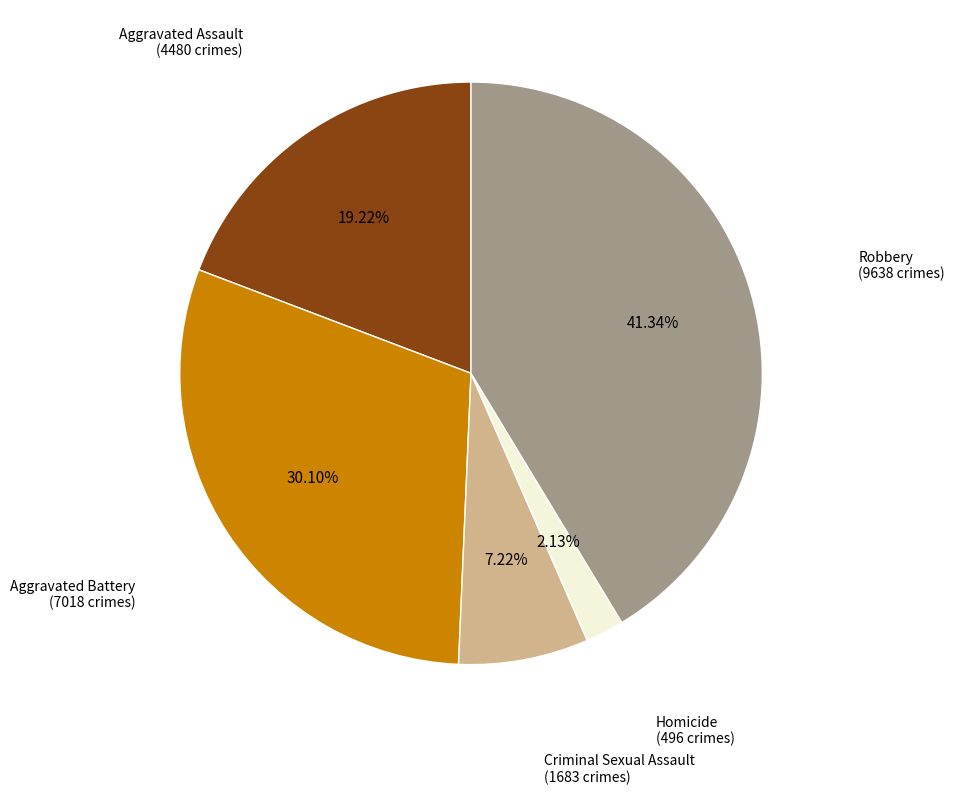

Is there any slice that represents more than half of the pie?

No